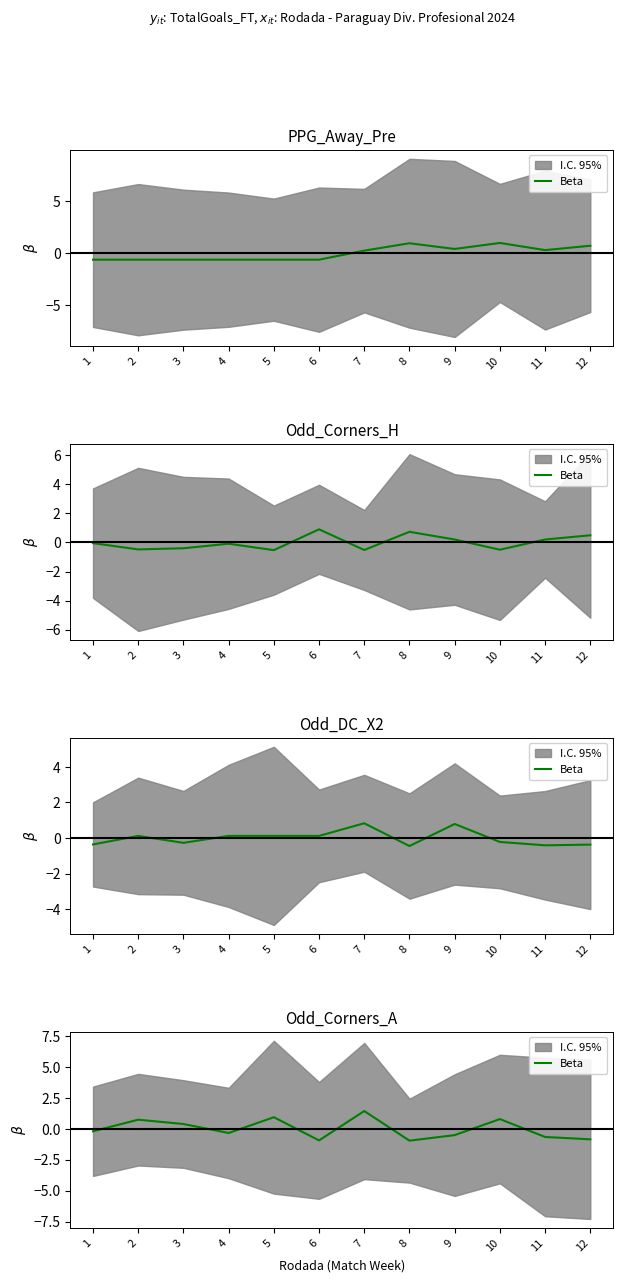

Is it true that the value at 1 is -0.2?

True